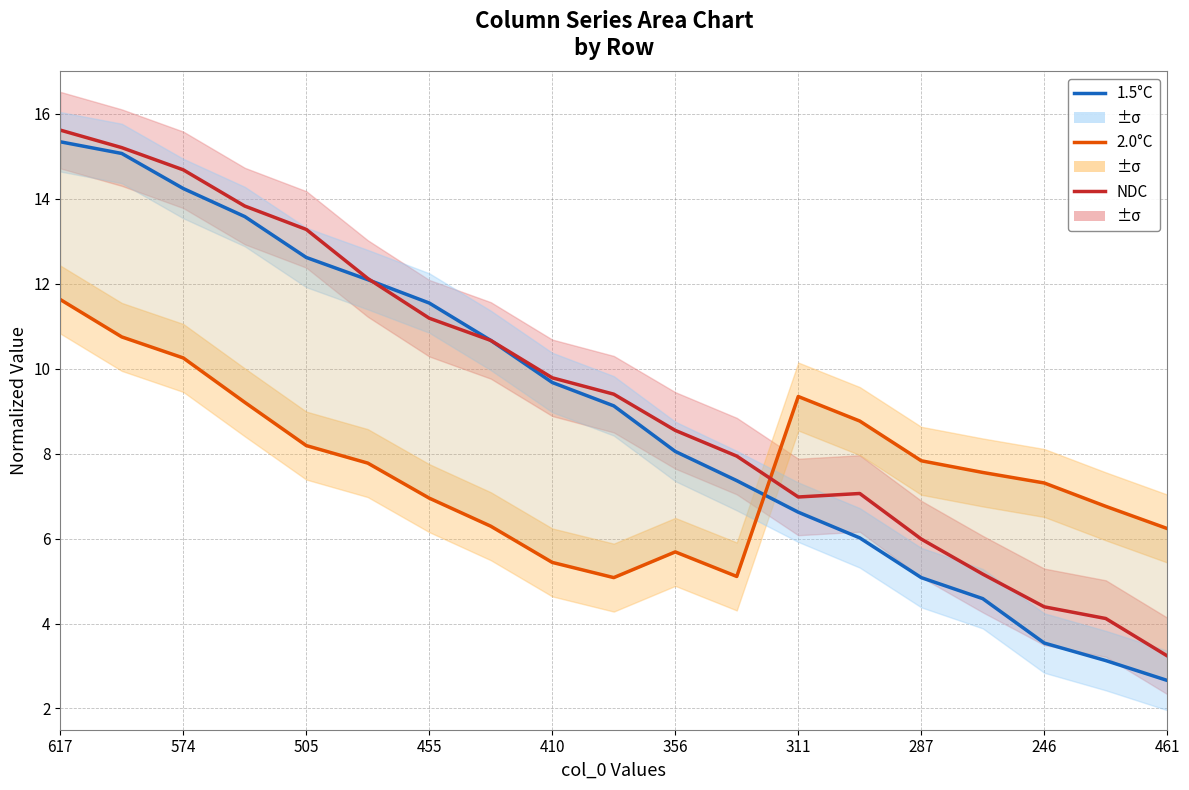

What is the maximum value for 1.5°C?

15.3